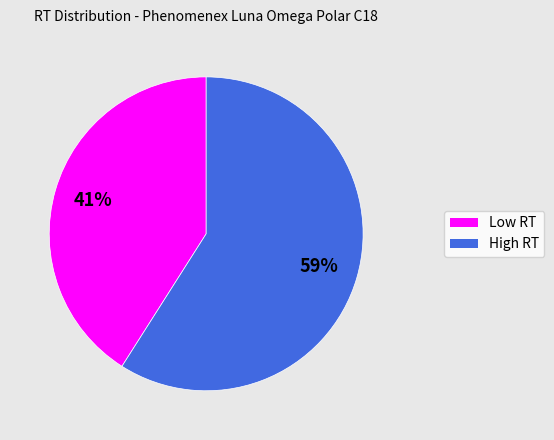

How many slices are in this pie chart?

2